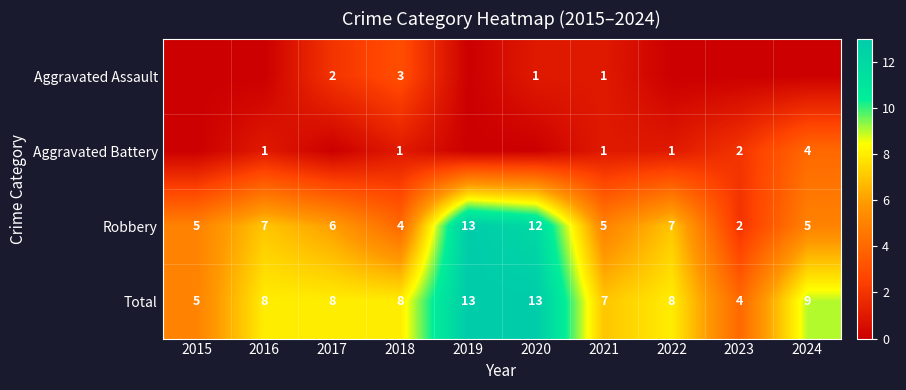

At which category is the sum across all series the highest?

2019